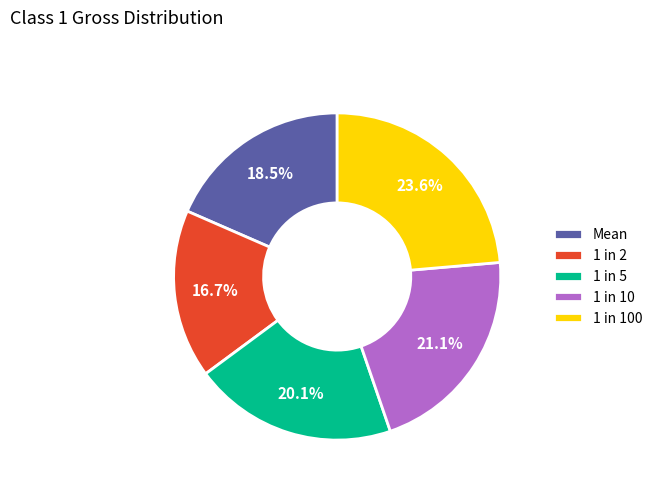

Is there any slice that represents more than half of the pie?

No